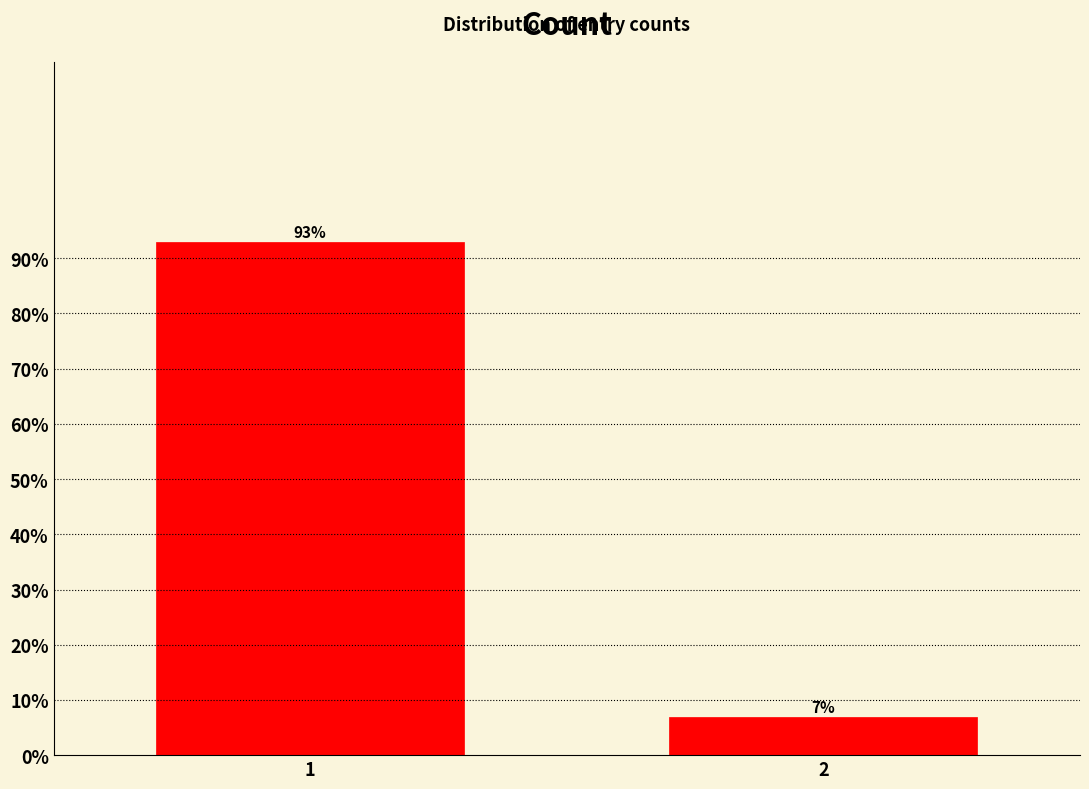

Reading right to left, what are all the values shown in this chart?

7.0	93.0